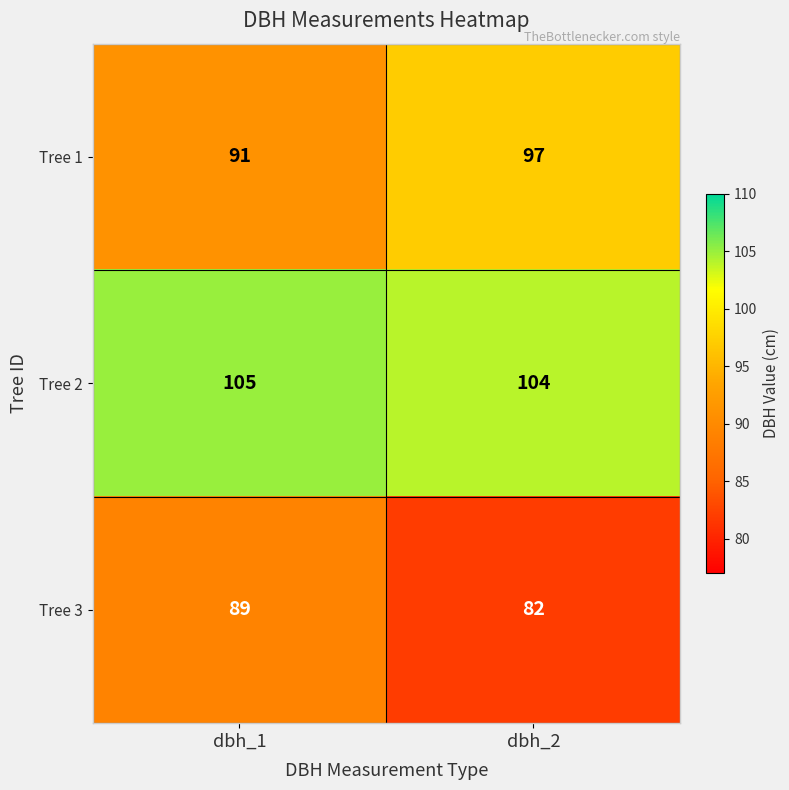

At how many categories does at least one series exceed 84?

2